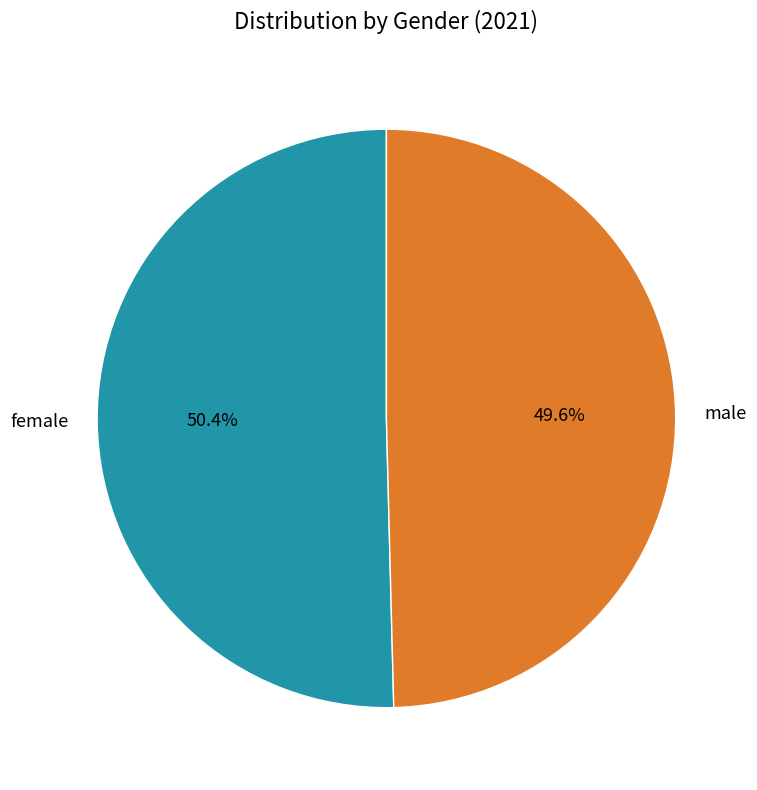

Does male represent more than half of the total?

No